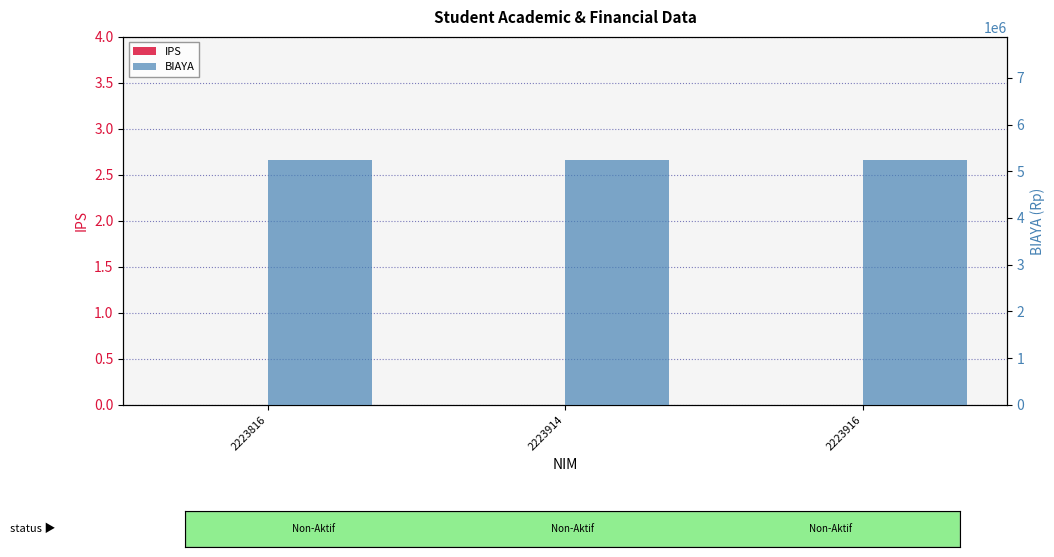

What is the total value across all series at 2223914?

5250000